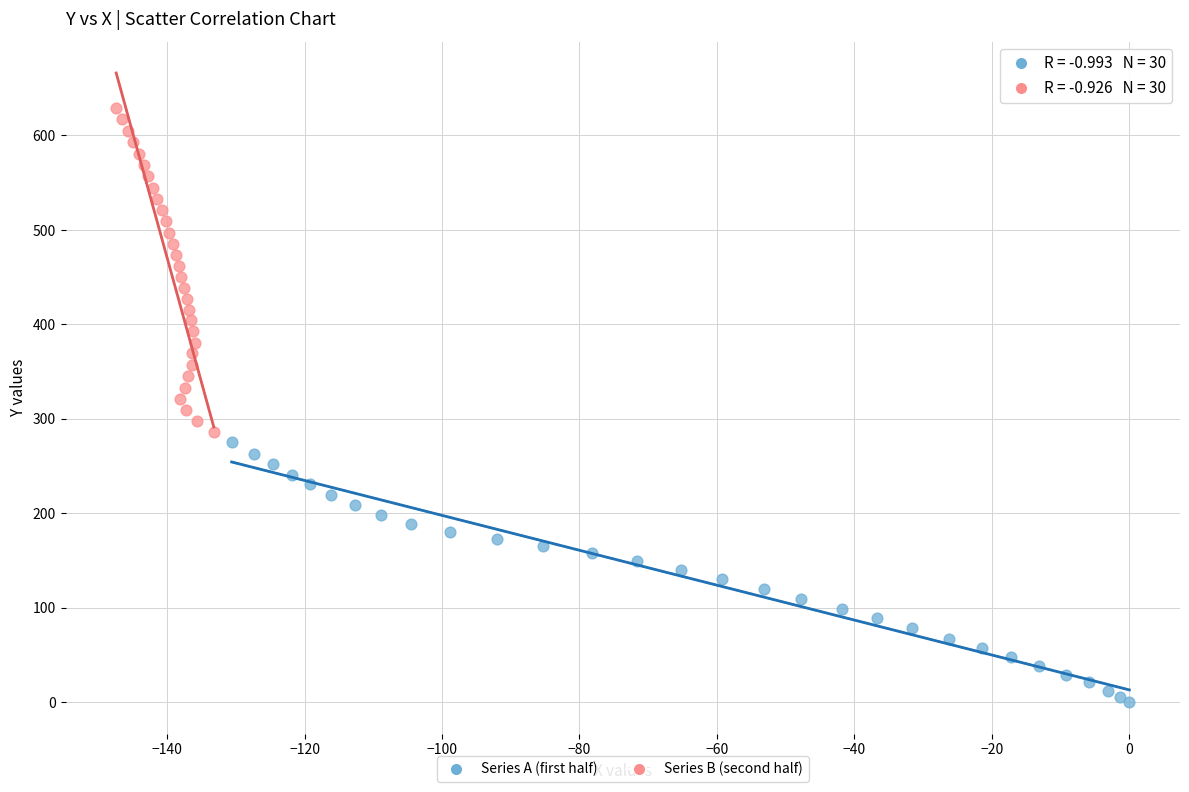

Which series reaches the minimum Y coordinate?

Series A (first half)